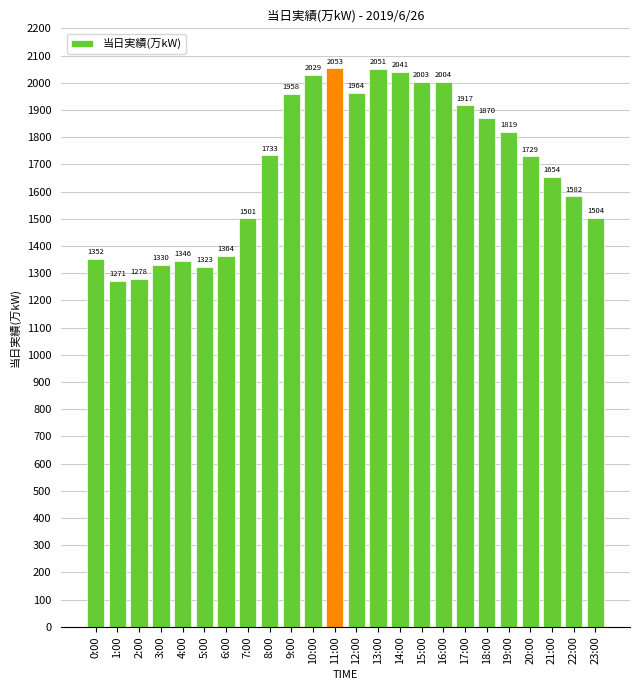

Rank the categories by value from lowest to highest.

1:00, 2:00, 5:00, 3:00, 4:00, 0:00, 6:00, 7:00, 23:00, 22:00, 21:00, 20:00, 8:00, 19:00, 18:00, 17:00, 9:00, 12:00, 15:00, 16:00, 10:00, 14:00, 13:00, 11:00